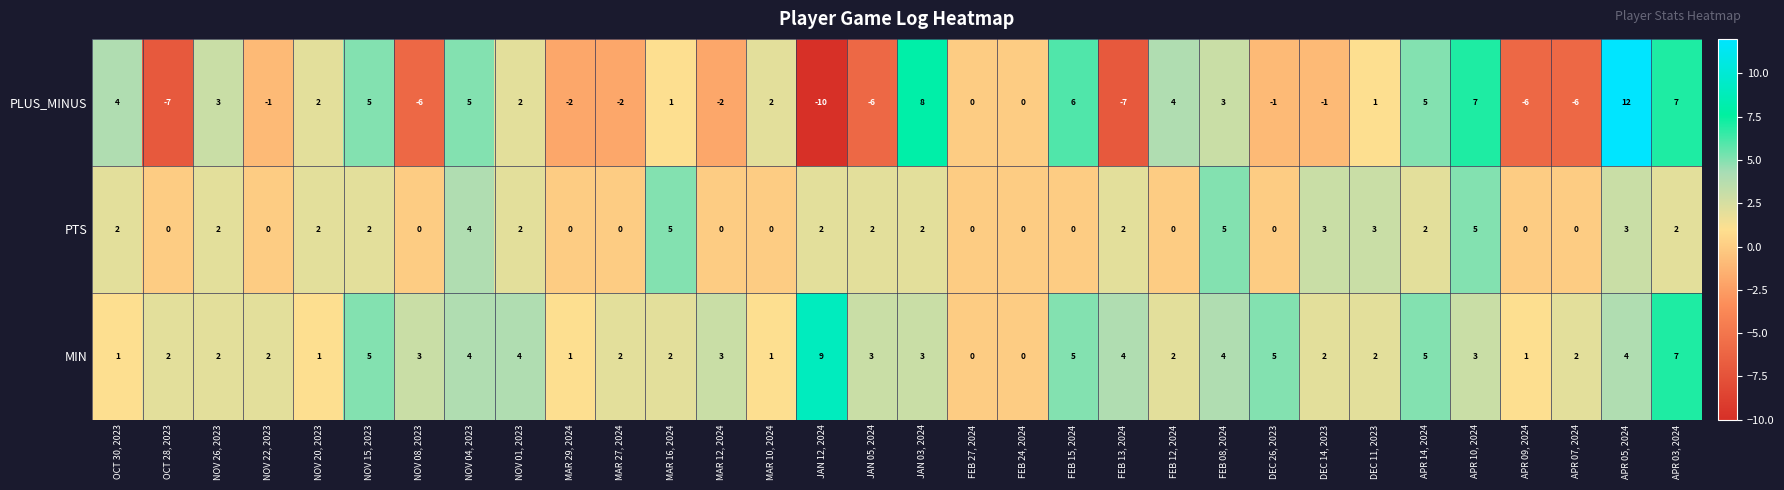

Which category has the lowest value across all series?

JAN 12, 2024